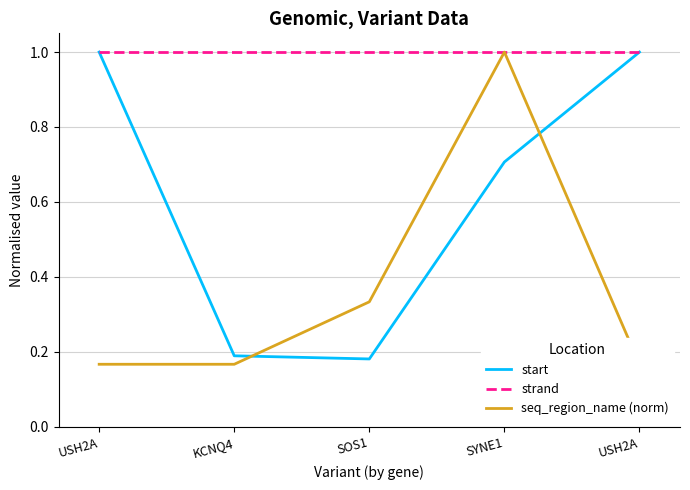

Which has a higher value, SYNE1 or SOS1?

SYNE1